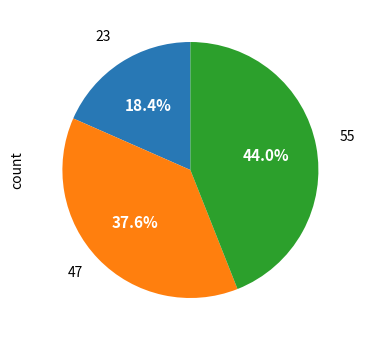

Approximately how many times larger is the value at 23 compared to 47?

0.5